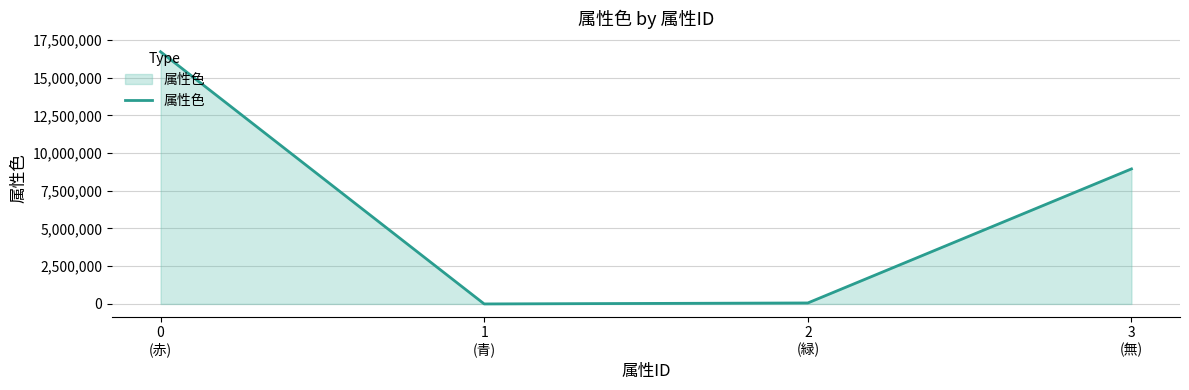

What is the greatest value displayed?

16711680